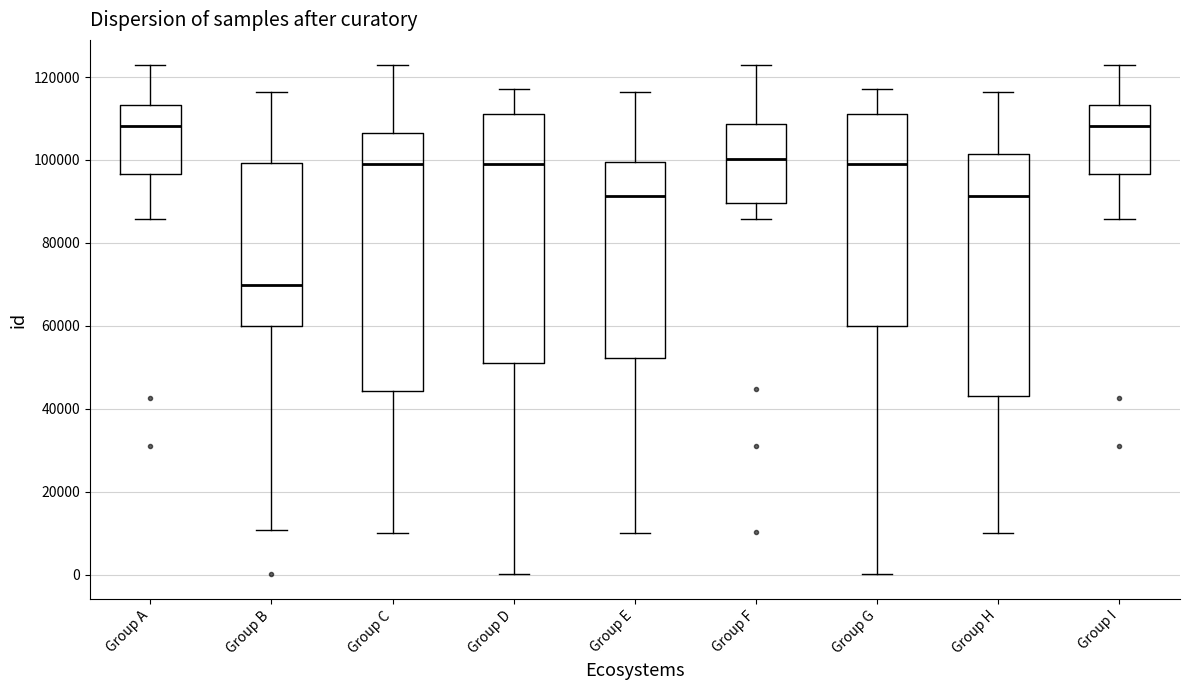

Which box has the lowest median line?

Group B